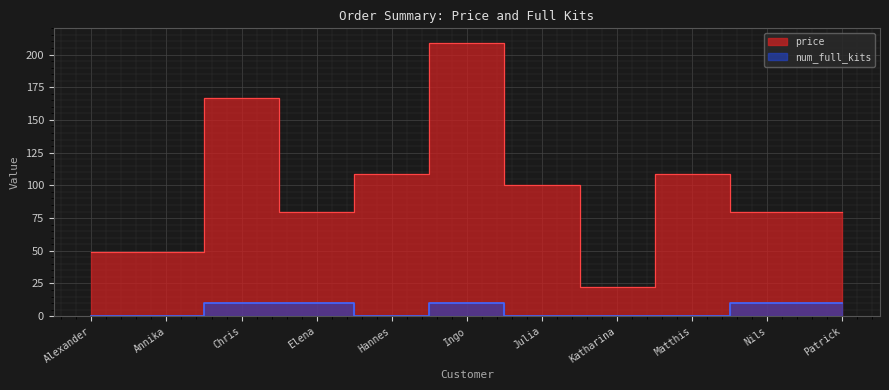

Which series changed the most between Alexander and Elena?

price